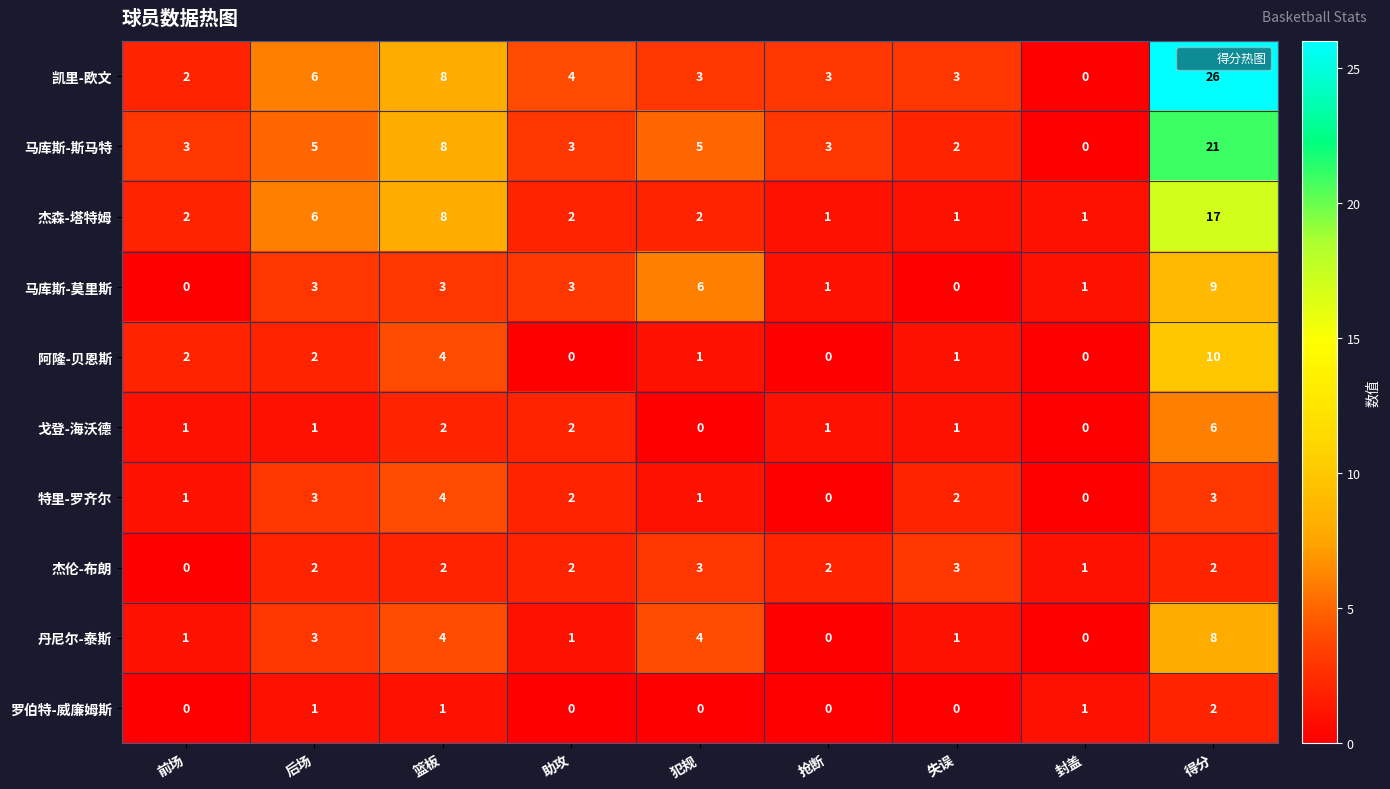

True or false: 杰伦-布朗 has a value of 2 at 得分.

True